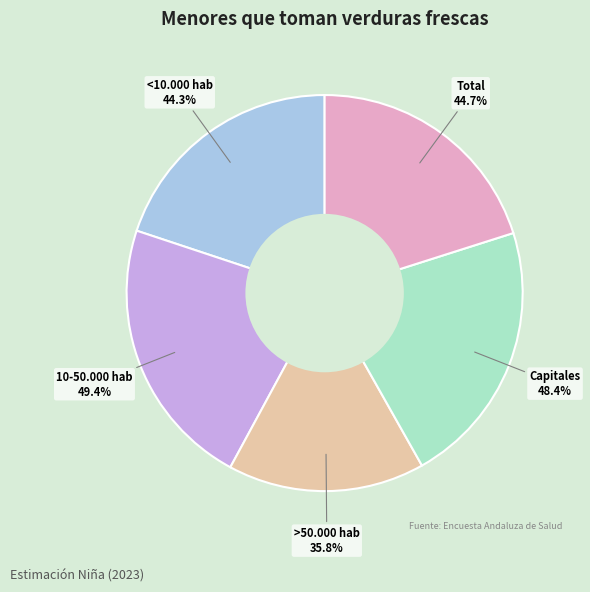

What percentage is the Total slice, to the nearest percent?

20%